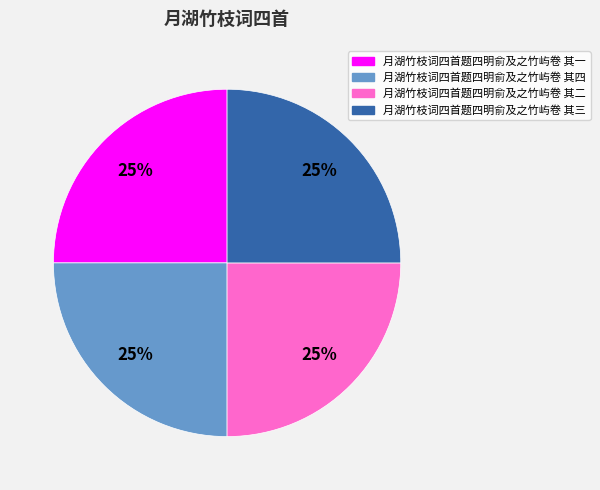

True or false: 月湖竹枝词四首题四明俞及之竹屿卷 其三 accounts for 25% of the total.

True